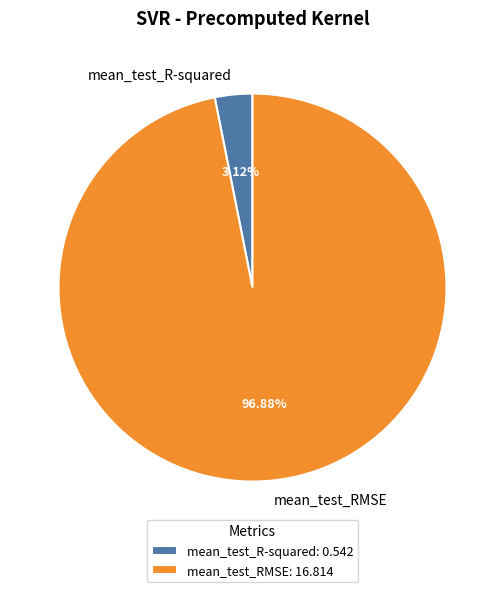

Combined, do mean_test_R-squared and mean_test_RMSE account for over 50%?

Yes